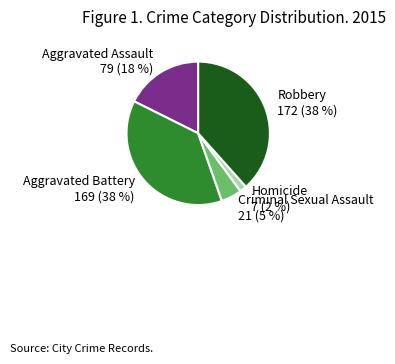

To the nearest percent, what is the average slice percentage?

20%